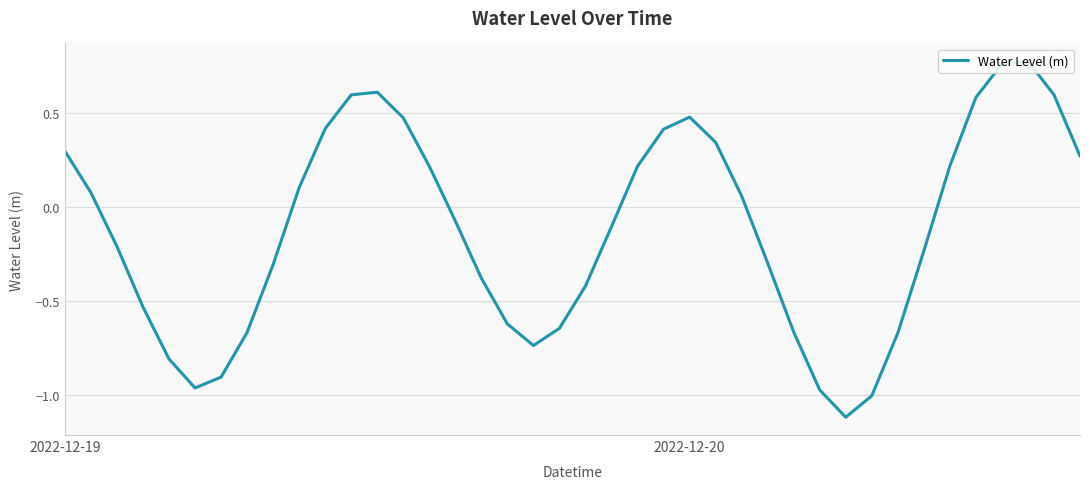

What is the difference between the maximum and minimum values?

1.9